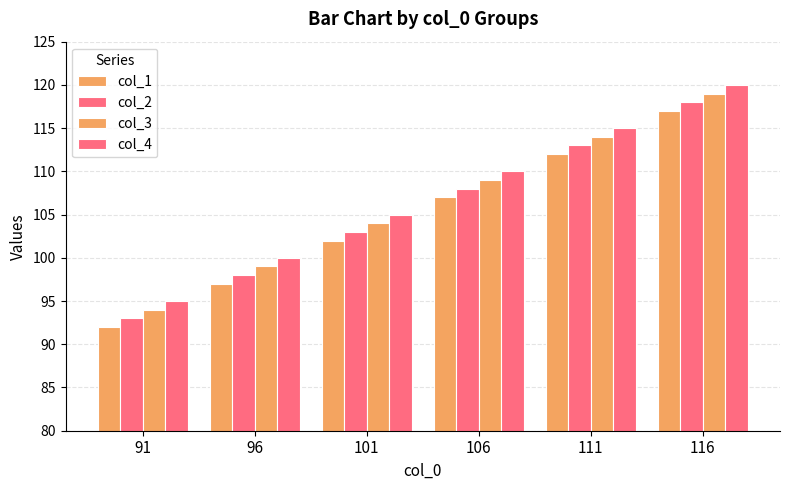

Does the chart contain stacked bars?

No